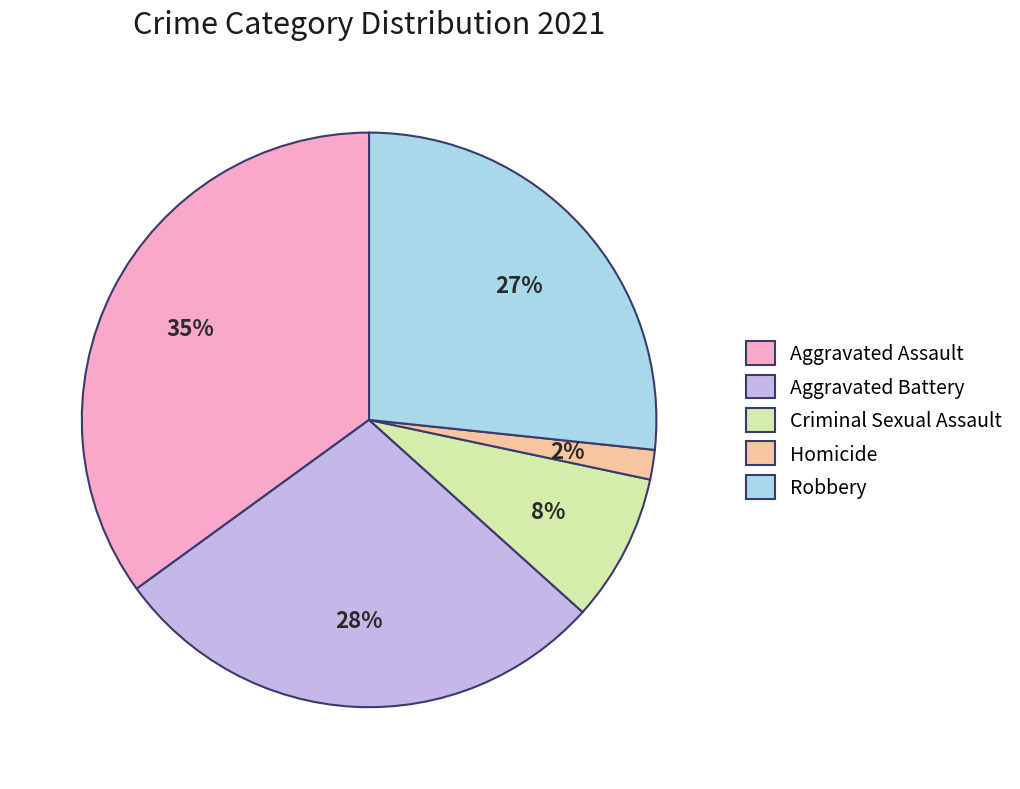

To the nearest percent, what portion does Homicide represent?

2%